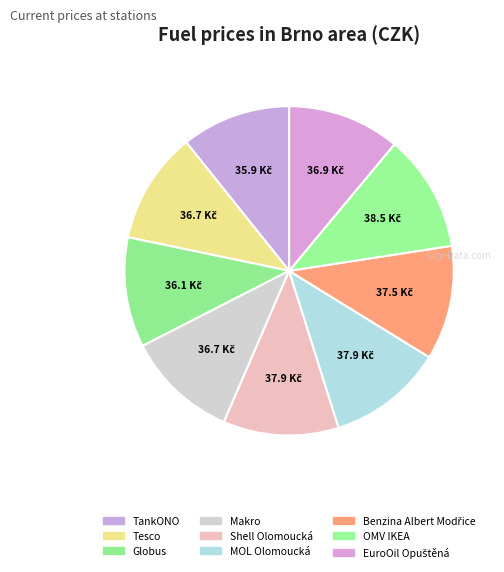

How many segments does this pie chart have?

9